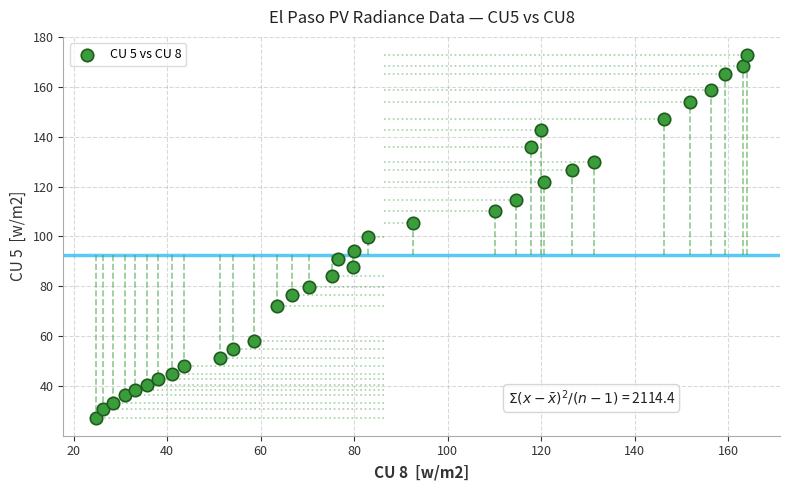

What is the range of Y values (max minus min)?

145.5